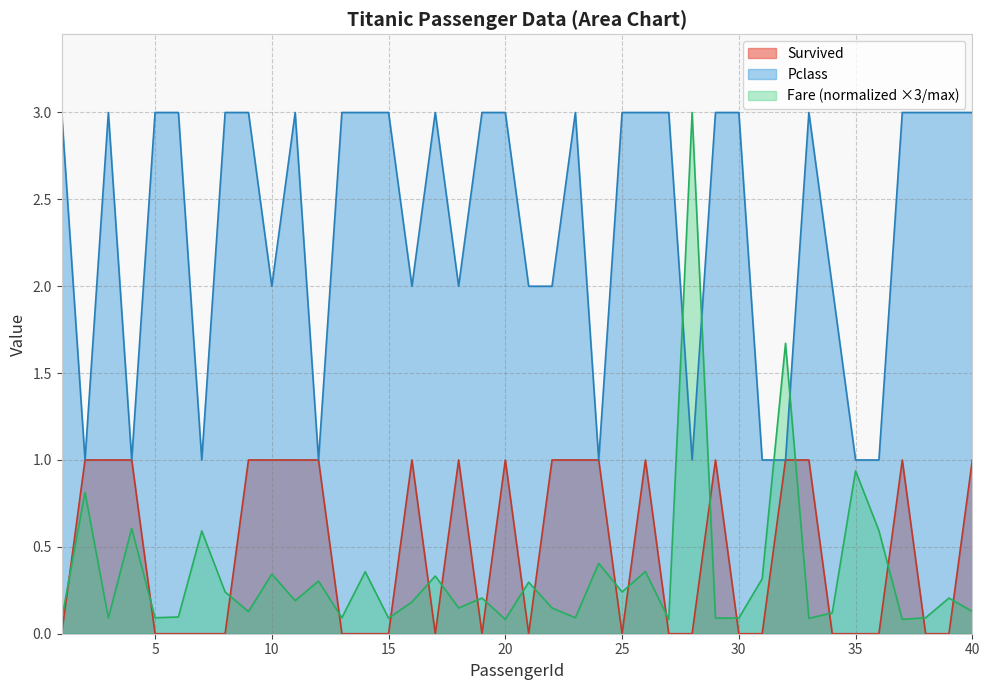

What are all the series names shown in the legend?

Survived, Pclass, Fare (normalized ×3/max)